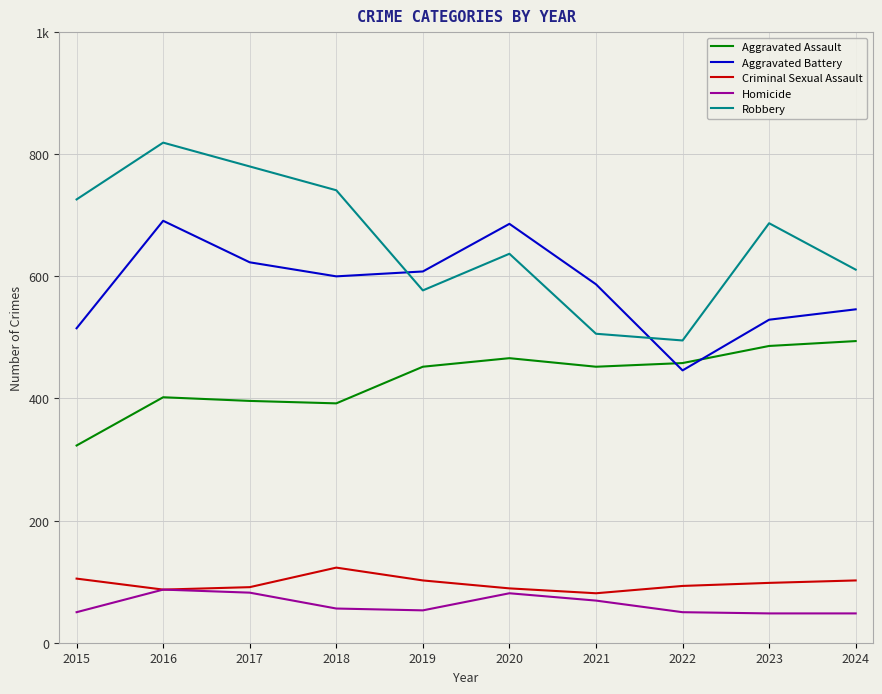

At which category does the chart reach its peak across all series?

2016